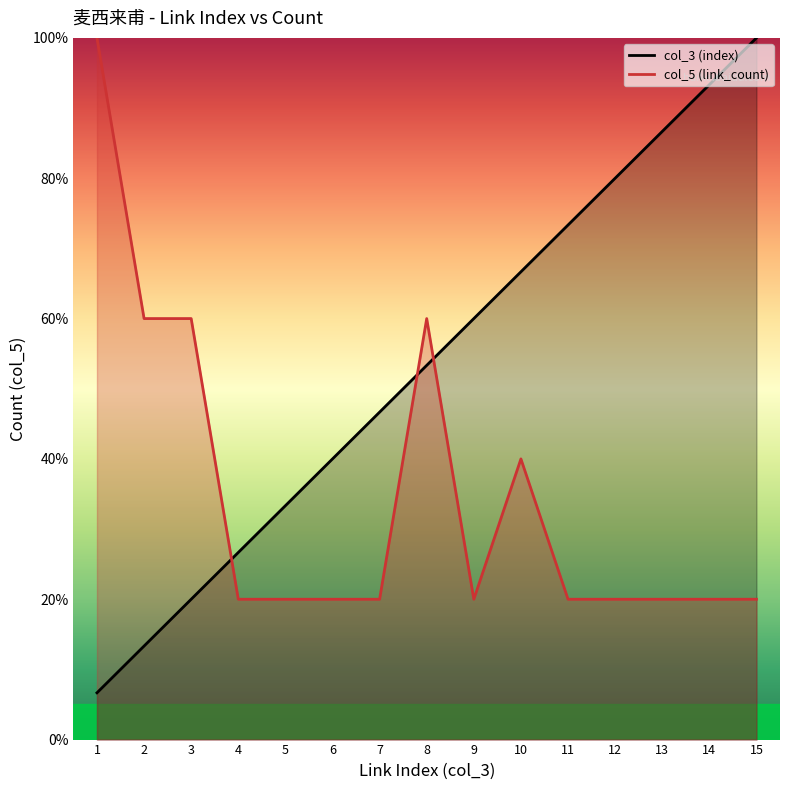

How many values in the col_3 (index) line series are below 53?

7